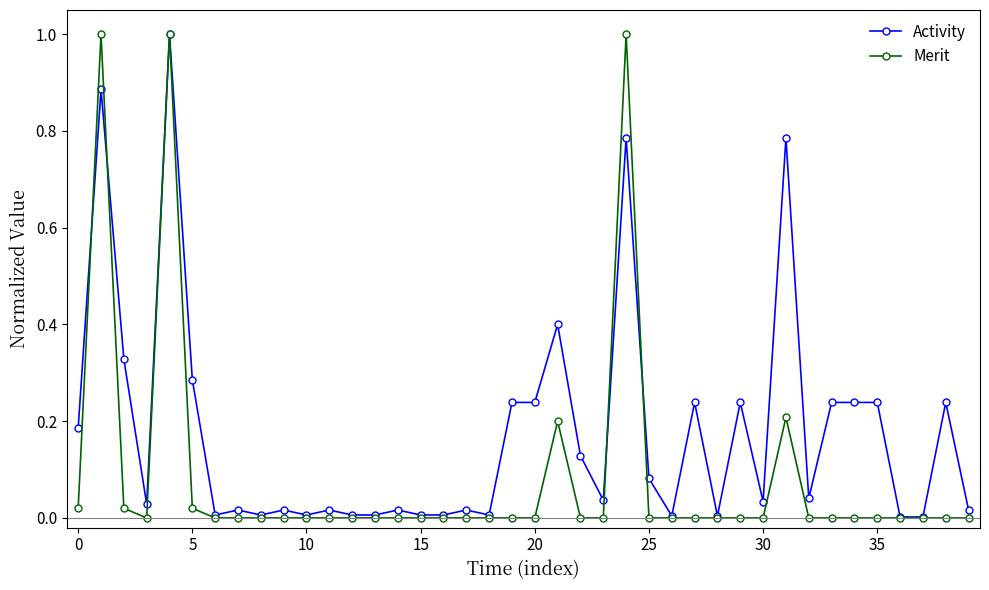

True or false: Merit and Activity intersect in this chart.

True